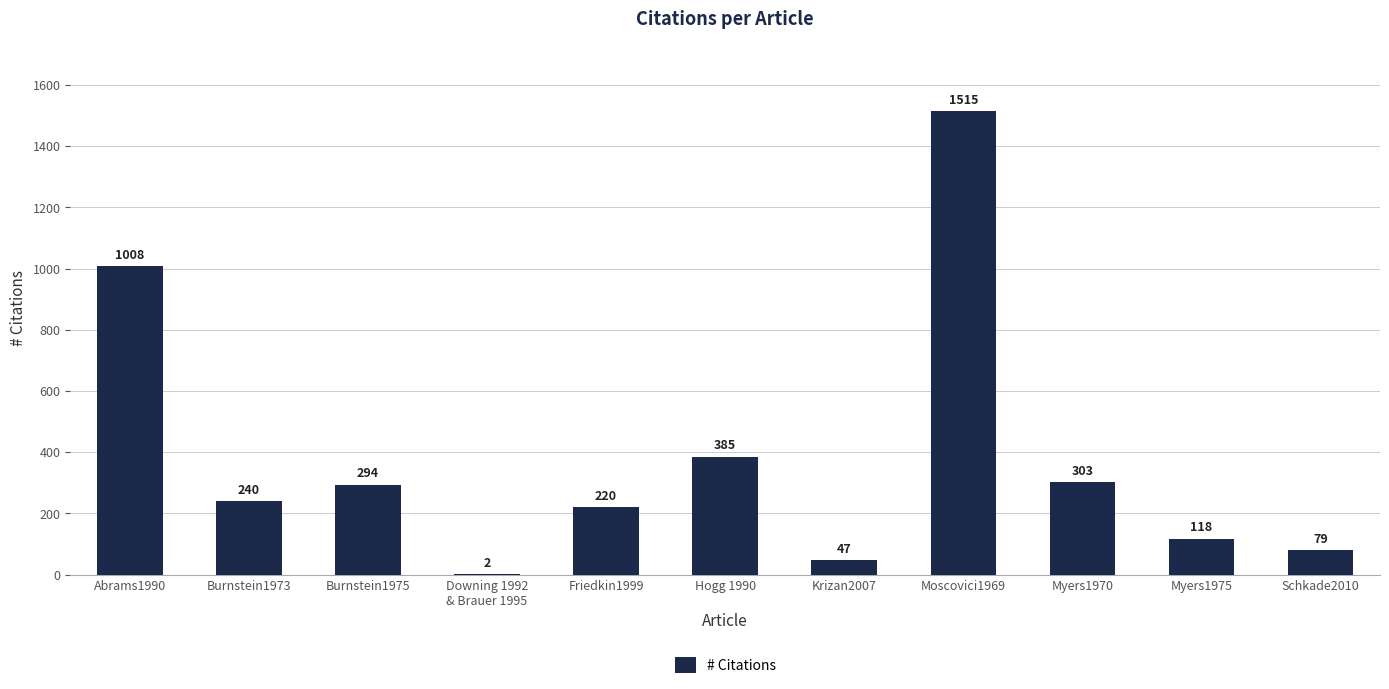

Which category has the highest value across all series?

Moscovici1969